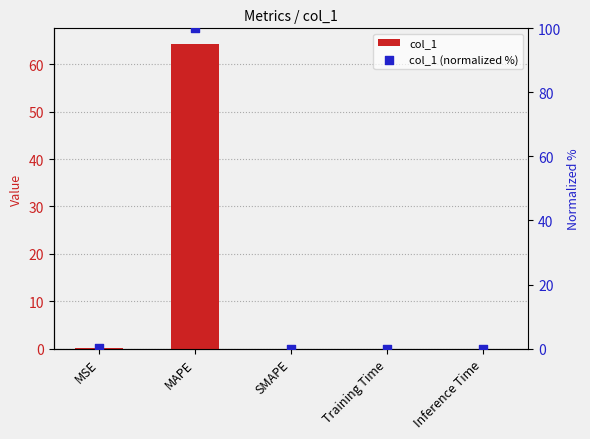

At how many categories does at least one series exceed 3?

1